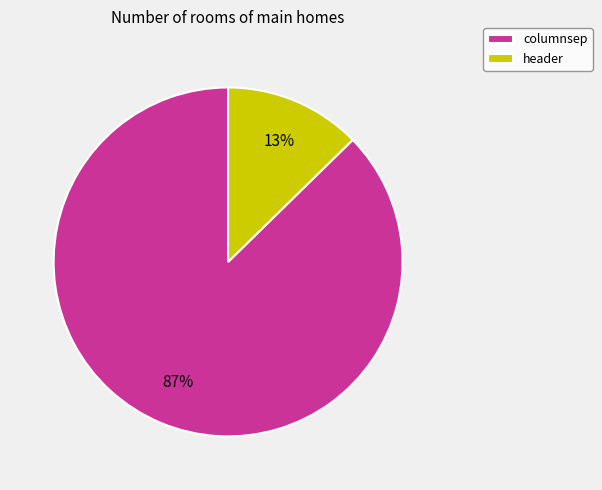

Rank the categories by value from lowest to highest.

header, columnsep